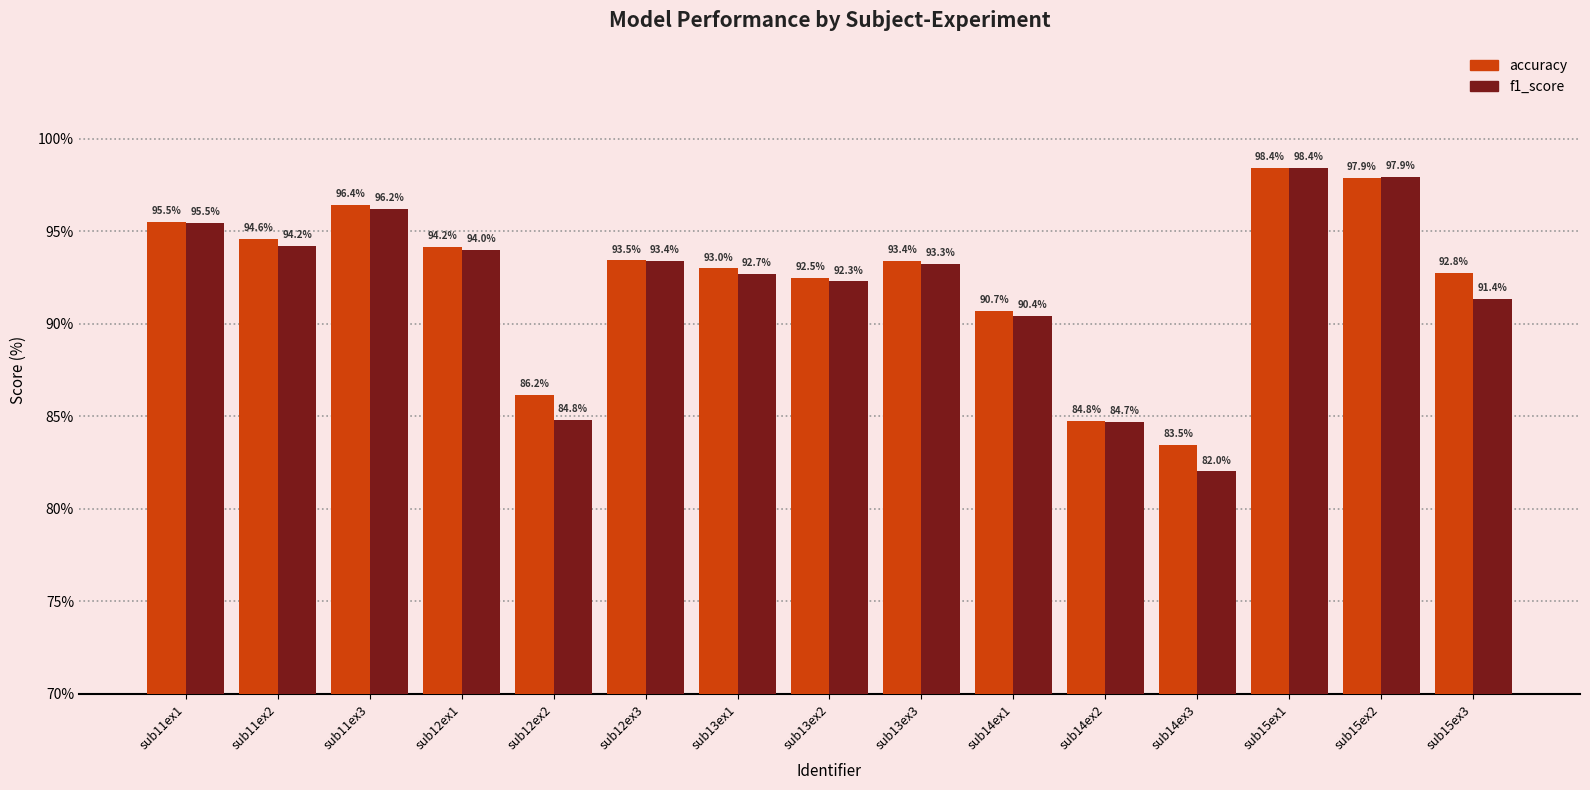

What is the label of the 11th bar from the left?

sub14ex2